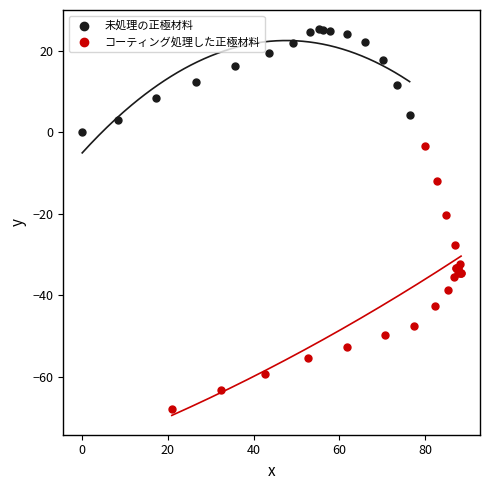

Which series contains the lowest Y value?

コーティング処理した正極材料